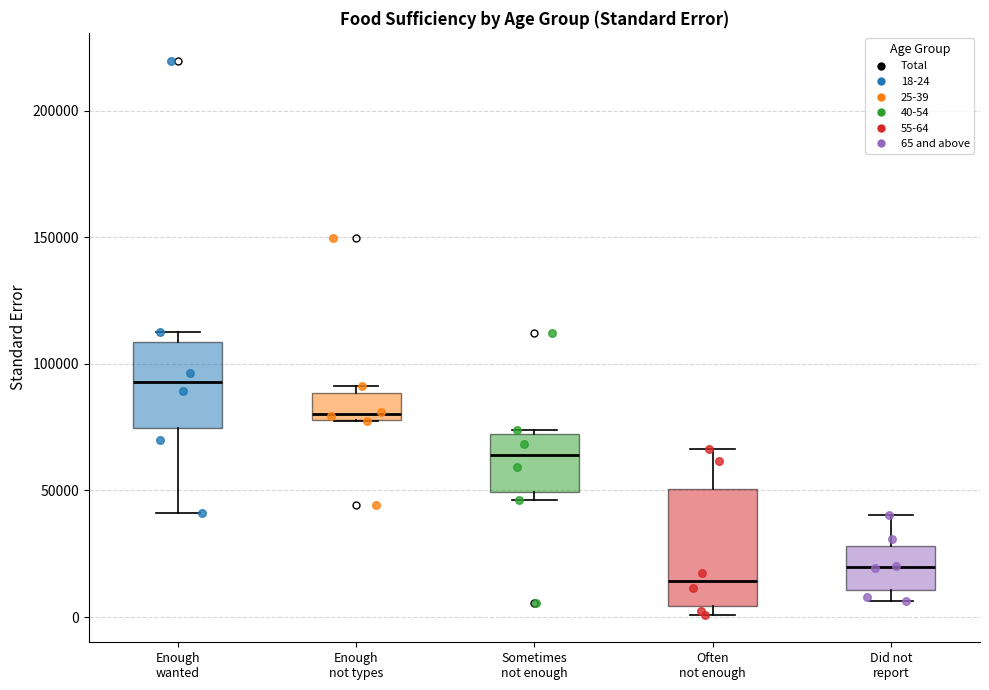

Where is the lower edge of the box for Often not enough on the y-axis? The values are not printed on the chart, so give them approximately, as read against the axis.

5000